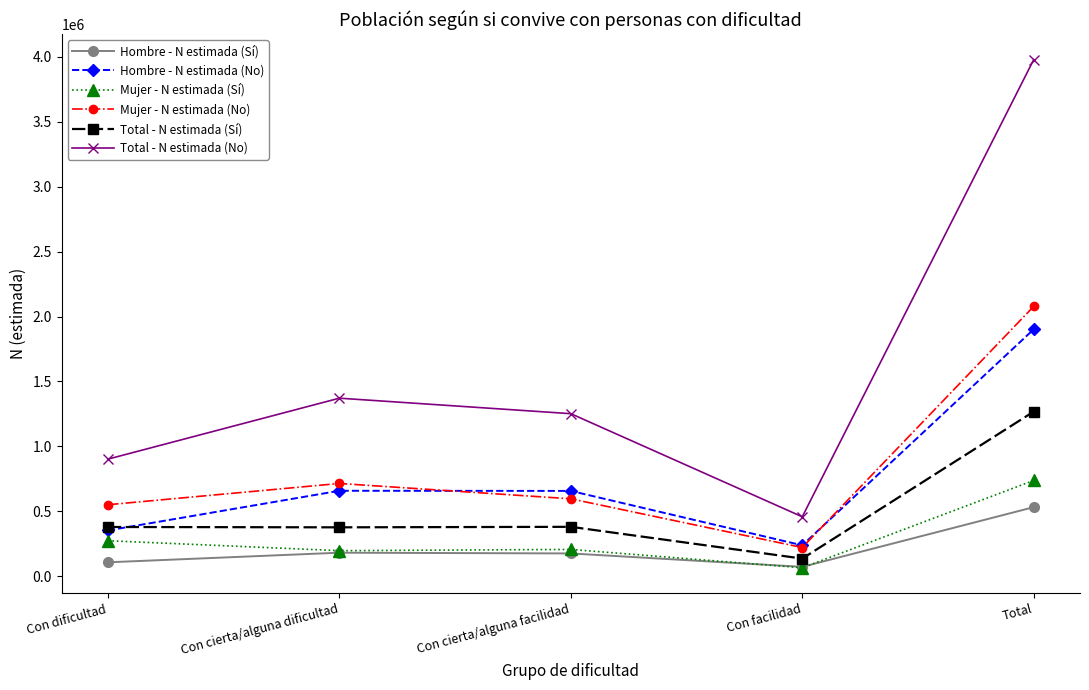

In Hombre - N estimada (Sí), how many points are higher than both neighbors (excluding endpoints)?

1